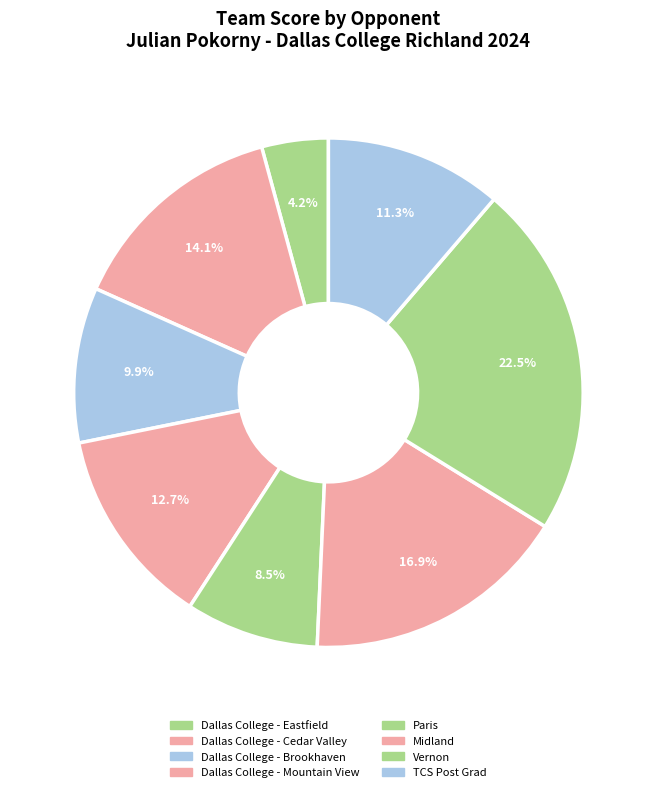

The Dallas College - Brookhaven slice represents 24% of the pie. True or false?

False